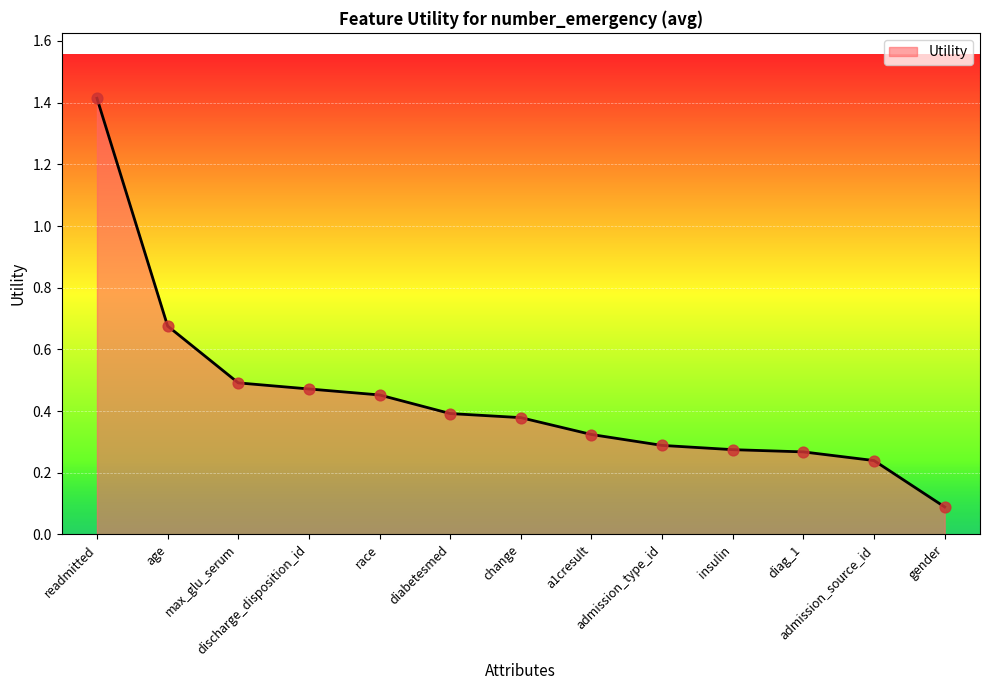

What is the change in value from diag_1 to gender?

-0.2